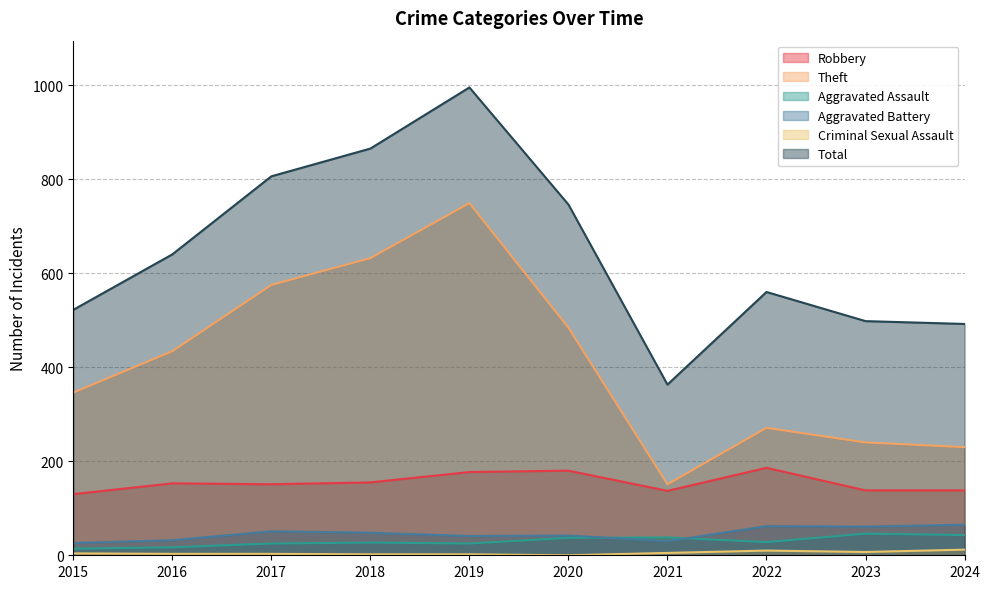

At which category does the chart reach its peak across all series?

2019